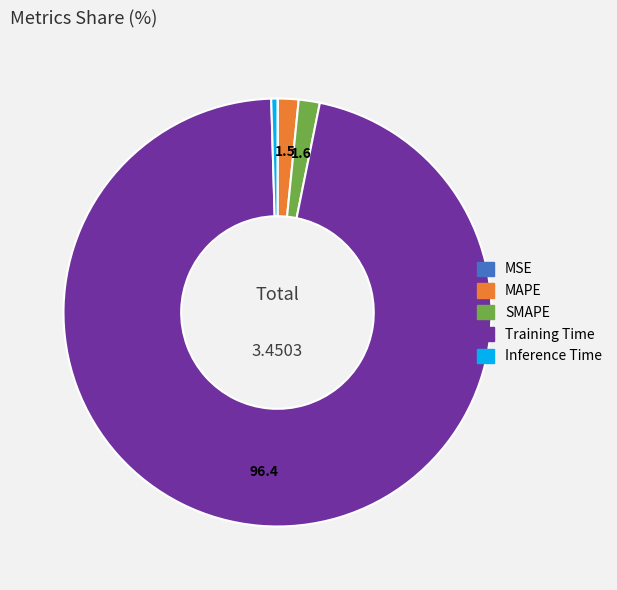

Which slice is the largest?

Training Time